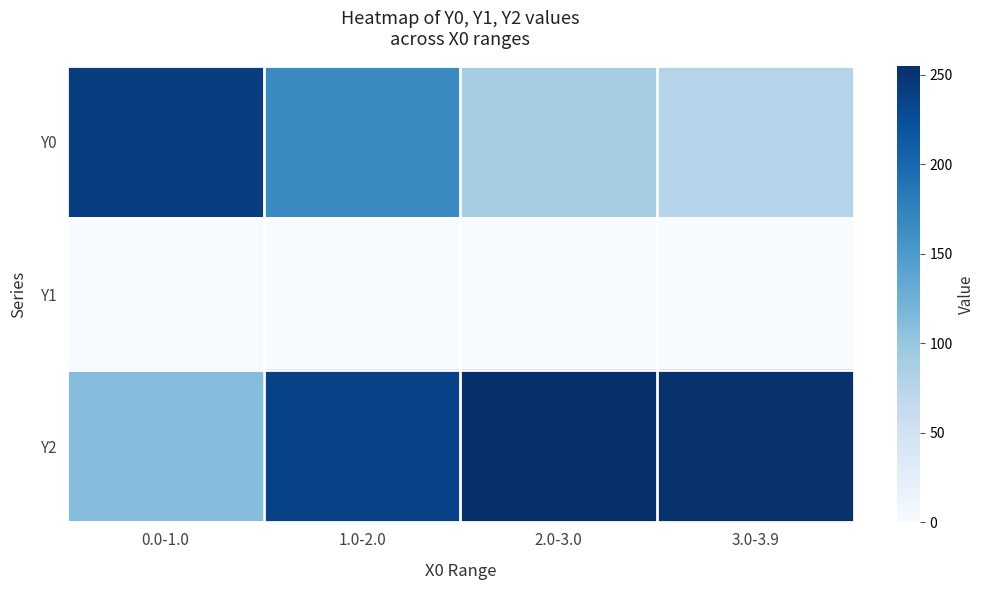

Which series has the largest range (max minus min)?

Y0